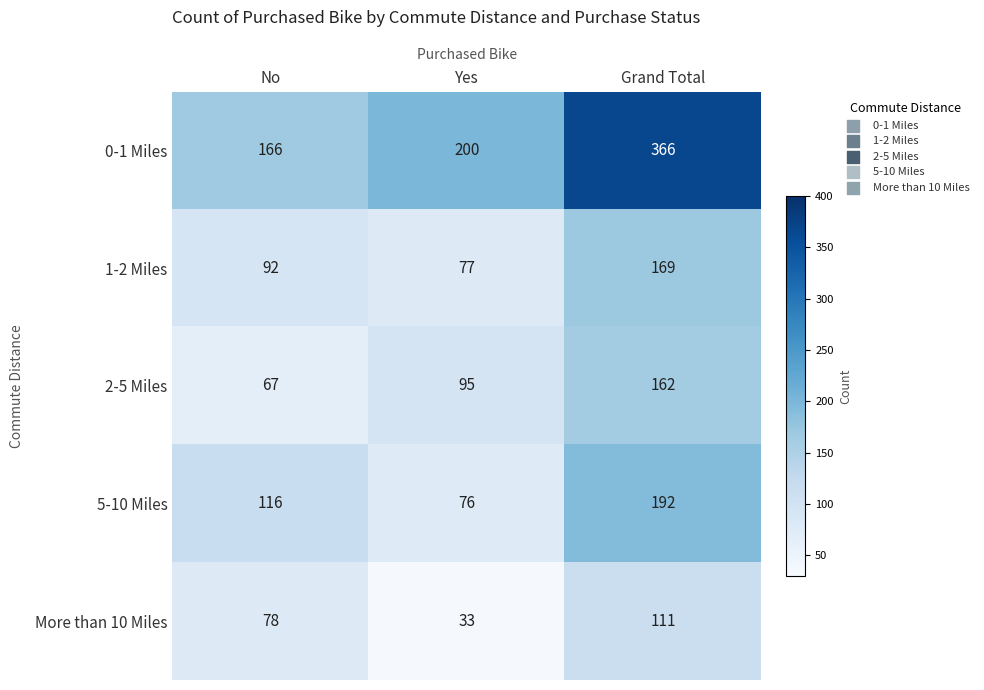

Rank the series at No from highest to lowest value.

0-1 Miles, 5-10 Miles, 1-2 Miles, More than 10 Miles, 2-5 Miles